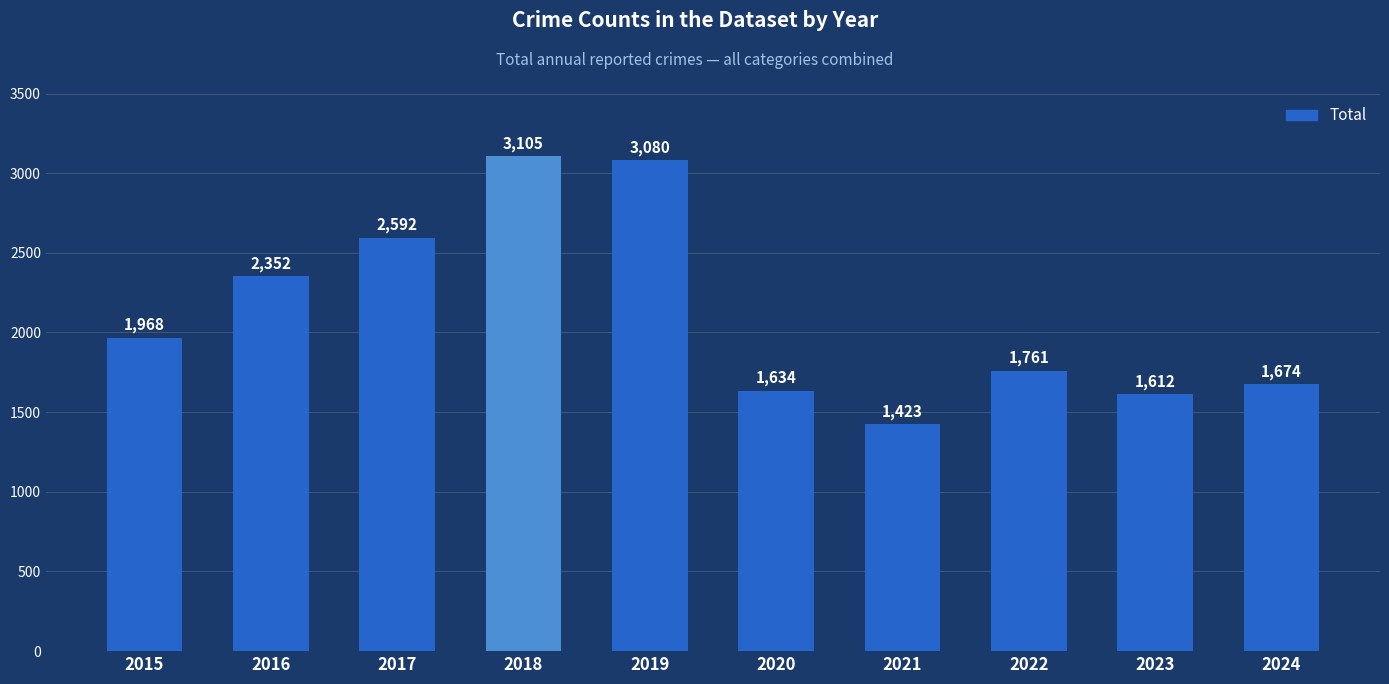

Rank the categories by value from lowest to highest.

2021, 2023, 2020, 2024, 2022, 2015, 2016, 2017, 2019, 2018